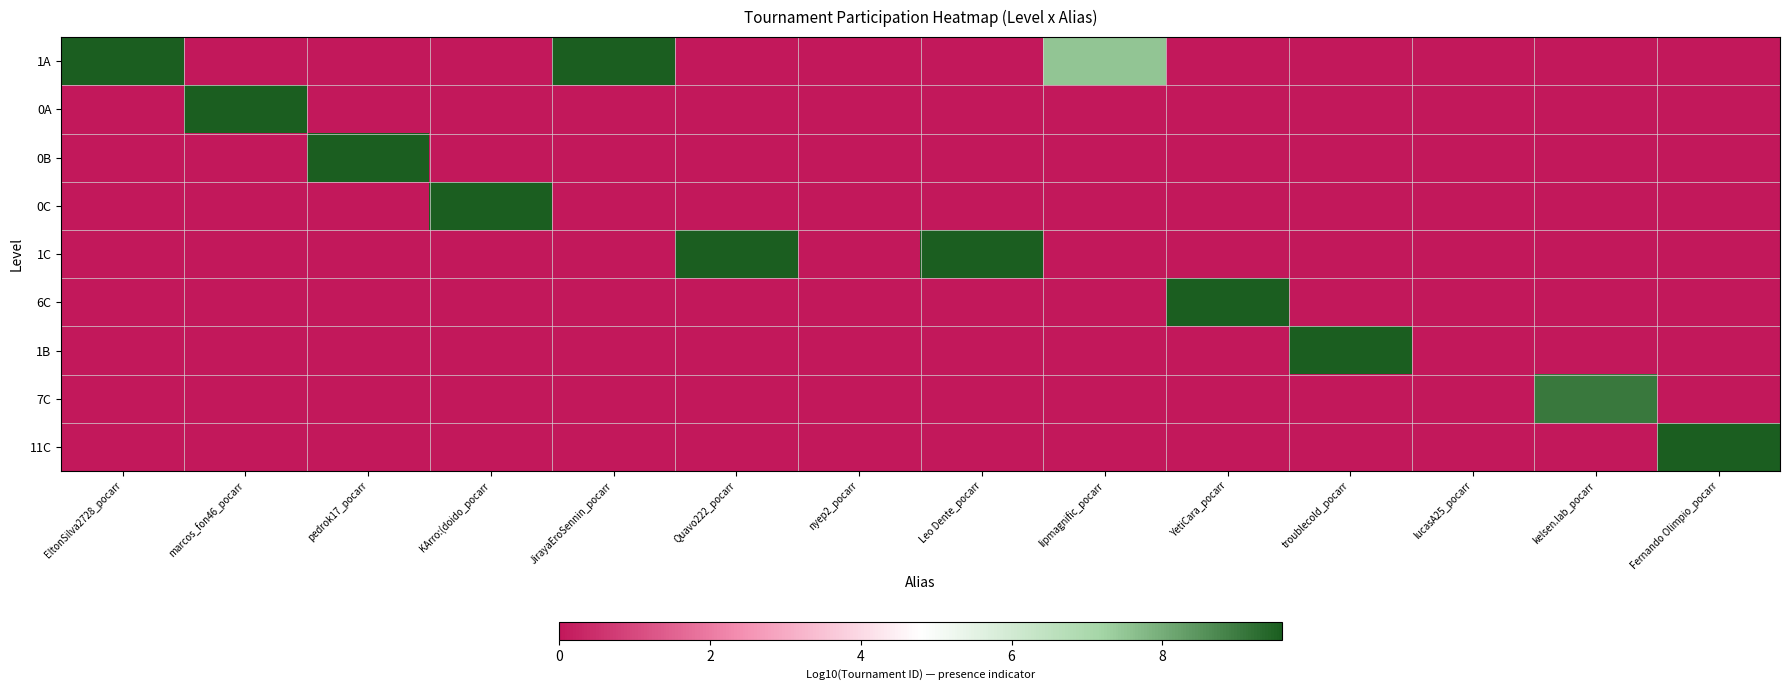

Reading left to right, transcribe all the data shown in this chart.

1A: EltonSilva2728_pocarr=9.6	marcos_fon46_pocarr=0.0	pedrok17_pocarr=0.0	KArro:(doido_pocarr=0.0	JirayaEroSennin_pocarr=9.6	Quavo222_pocarr=0.0	nyep2_pocarr=0.0	Leo Dente_pocarr=0.0	lipmagnific_pocarr=7.5	YetiCara_pocarr=0.0	troublecold_pocarr=0.0	lucasA25_pocarr=0.0	kelsen.lab_pocarr=0.0	Fernando Olimpio_pocarr=0.0
0A: EltonSilva2728_pocarr=0.0	marcos_fon46_pocarr=9.6	pedrok17_pocarr=0.0	KArro:(doido_pocarr=0.0	JirayaEroSennin_pocarr=0.0	Quavo222_pocarr=0.0	nyep2_pocarr=0.0	Leo Dente_pocarr=0.0	lipmagnific_pocarr=0.0	YetiCara_pocarr=0.0	troublecold_pocarr=0.0	lucasA25_pocarr=0.0	kelsen.lab_pocarr=0.0	Fernando Olimpio_pocarr=0.0
0B: EltonSilva2728_pocarr=0.0	marcos_fon46_pocarr=0.0	pedrok17_pocarr=9.6	KArro:(doido_pocarr=0.0	JirayaEroSennin_pocarr=0.0	Quavo222_pocarr=0.0	nyep2_pocarr=0.0	Leo Dente_pocarr=0.0	lipmagnific_pocarr=0.0	YetiCara_pocarr=0.0	troublecold_pocarr=0.0	lucasA25_pocarr=0.0	kelsen.lab_pocarr=0.0	Fernando Olimpio_pocarr=0.0
0C: EltonSilva2728_pocarr=0.0	marcos_fon46_pocarr=0.0	pedrok17_pocarr=0.0	KArro:(doido_pocarr=9.6	JirayaEroSennin_pocarr=0.0	Quavo222_pocarr=0.0	nyep2_pocarr=0.0	Leo Dente_pocarr=0.0	lipmagnific_pocarr=0.0	YetiCara_pocarr=0.0	troublecold_pocarr=0.0	lucasA25_pocarr=0.0	kelsen.lab_pocarr=0.0	Fernando Olimpio_pocarr=0.0
1C: EltonSilva2728_pocarr=0.0	marcos_fon46_pocarr=0.0	pedrok17_pocarr=0.0	KArro:(doido_pocarr=0.0	JirayaEroSennin_pocarr=0.0	Quavo222_pocarr=9.6	nyep2_pocarr=0.0	Leo Dente_pocarr=9.6	lipmagnific_pocarr=0.0	YetiCara_pocarr=0.0	troublecold_pocarr=0.0	lucasA25_pocarr=0.0	kelsen.lab_pocarr=0.0	Fernando Olimpio_pocarr=0.0
6C: EltonSilva2728_pocarr=0.0	marcos_fon46_pocarr=0.0	pedrok17_pocarr=0.0	KArro:(doido_pocarr=0.0	JirayaEroSennin_pocarr=0.0	Quavo222_pocarr=0.0	nyep2_pocarr=0.0	Leo Dente_pocarr=0.0	lipmagnific_pocarr=0.0	YetiCara_pocarr=9.6	troublecold_pocarr=0.0	lucasA25_pocarr=0.0	kelsen.lab_pocarr=0.0	Fernando Olimpio_pocarr=0.0
1B: EltonSilva2728_pocarr=0.0	marcos_fon46_pocarr=0.0	pedrok17_pocarr=0.0	KArro:(doido_pocarr=0.0	JirayaEroSennin_pocarr=0.0	Quavo222_pocarr=0.0	nyep2_pocarr=0.0	Leo Dente_pocarr=0.0	lipmagnific_pocarr=0.0	YetiCara_pocarr=0.0	troublecold_pocarr=9.6	lucasA25_pocarr=0.0	kelsen.lab_pocarr=0.0	Fernando Olimpio_pocarr=0.0
7C: EltonSilva2728_pocarr=0.0	marcos_fon46_pocarr=0.0	pedrok17_pocarr=0.0	KArro:(doido_pocarr=0.0	JirayaEroSennin_pocarr=0.0	Quavo222_pocarr=0.0	nyep2_pocarr=0.0	Leo Dente_pocarr=0.0	lipmagnific_pocarr=0.0	YetiCara_pocarr=0.0	troublecold_pocarr=0.0	lucasA25_pocarr=0.0	kelsen.lab_pocarr=9.1	Fernando Olimpio_pocarr=0.0
11C: EltonSilva2728_pocarr=0.0	marcos_fon46_pocarr=0.0	pedrok17_pocarr=0.0	KArro:(doido_pocarr=0.0	JirayaEroSennin_pocarr=0.0	Quavo222_pocarr=0.0	nyep2_pocarr=0.0	Leo Dente_pocarr=0.0	lipmagnific_pocarr=0.0	YetiCara_pocarr=0.0	troublecold_pocarr=0.0	lucasA25_pocarr=0.0	kelsen.lab_pocarr=0.0	Fernando Olimpio_pocarr=9.6